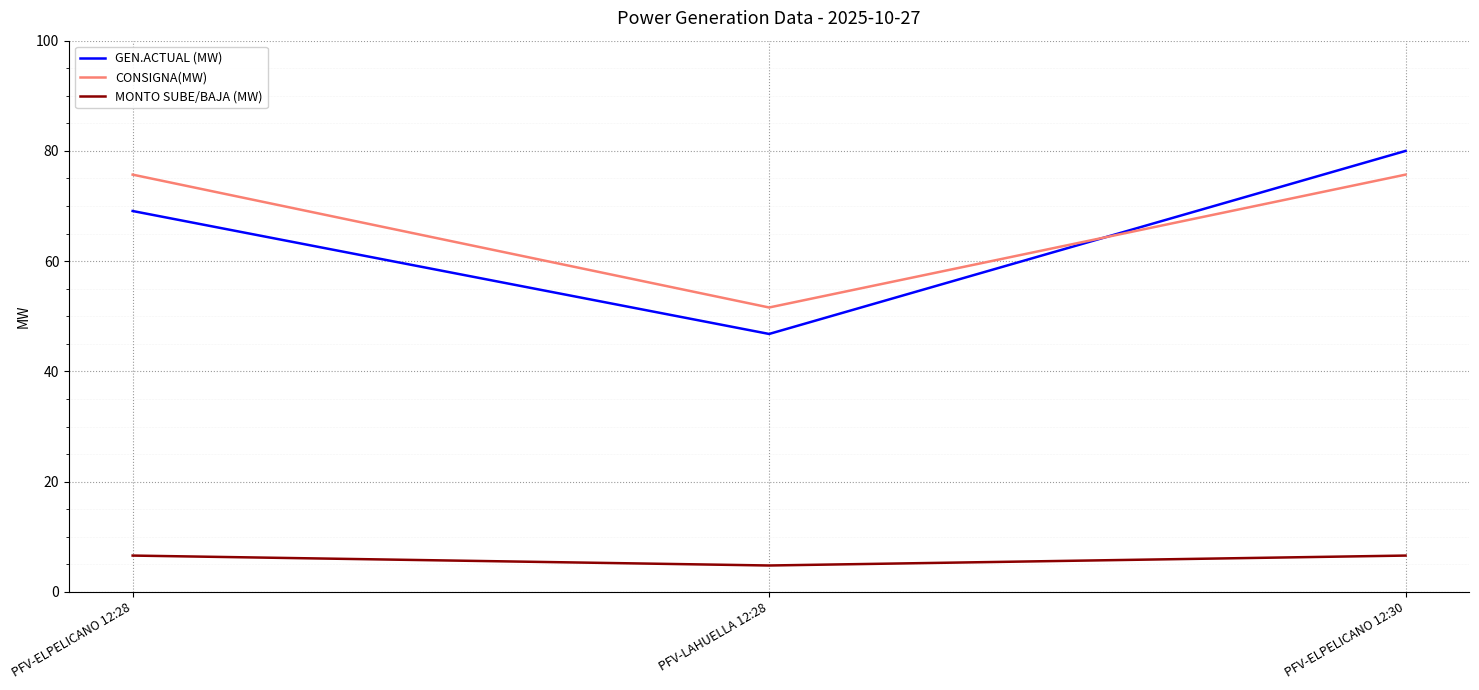

How many series are shown in this chart?

3